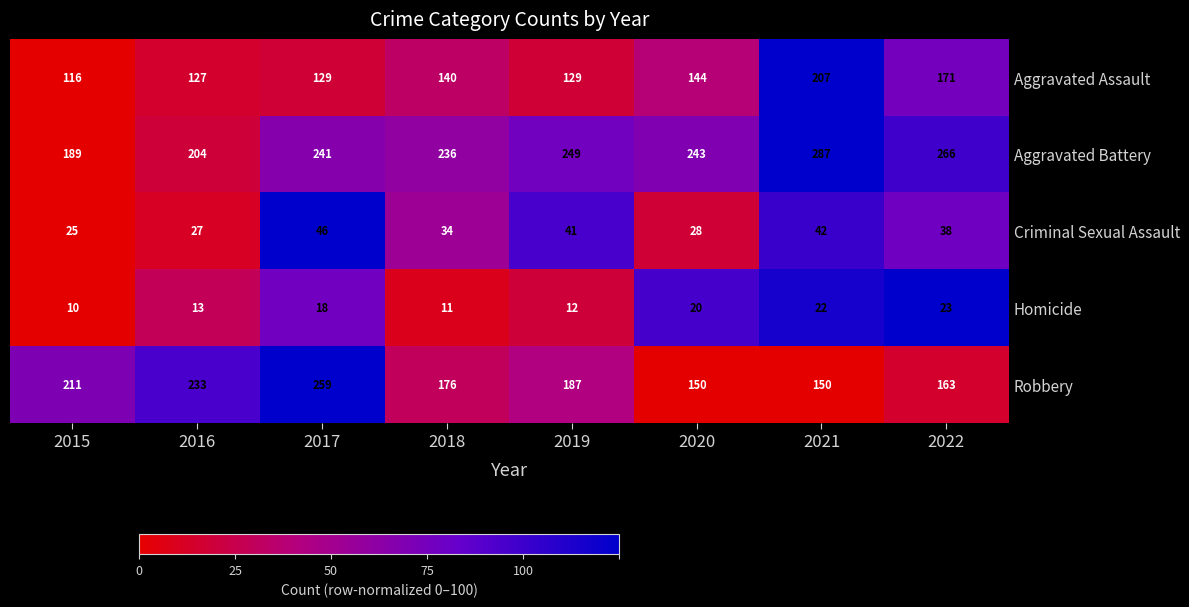

How many categories are shown in the chart?

8